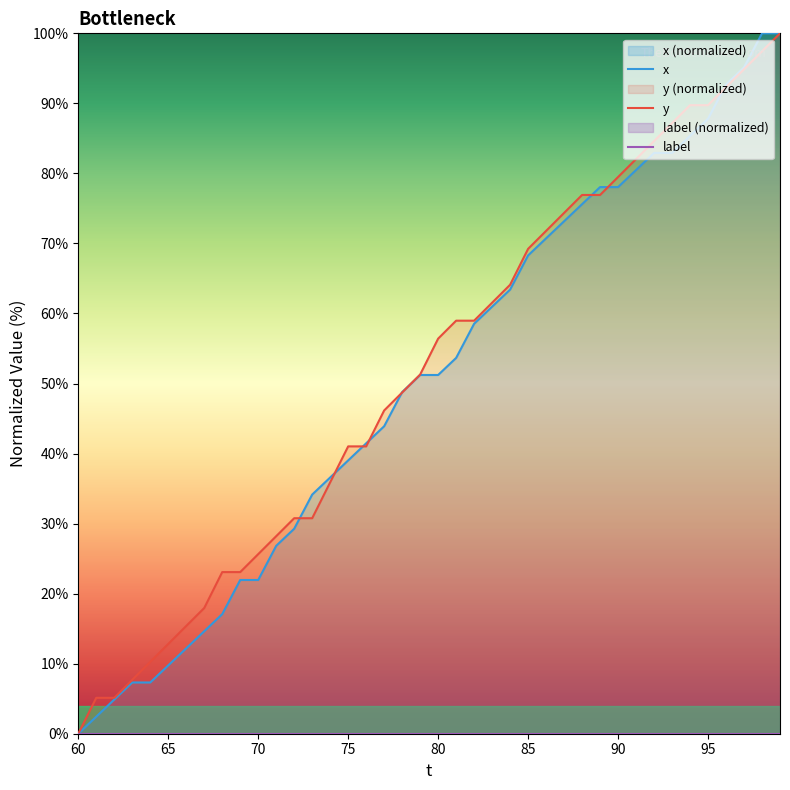

How many lines are shown in the chart?

3